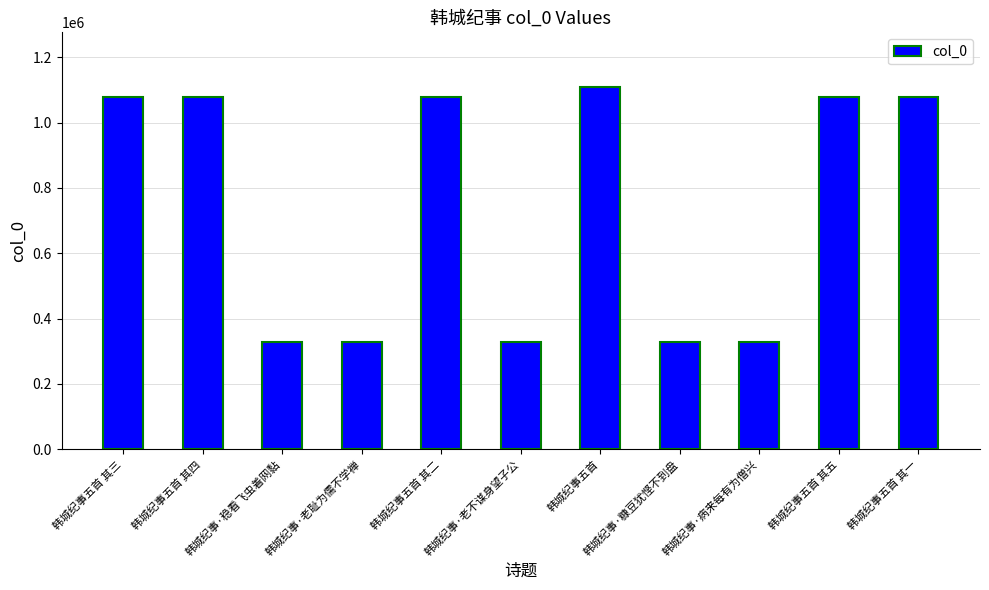

What is the change in value from 韩城纪事·老耻为儒不学禅 to 韩城纪事五首?

+781068